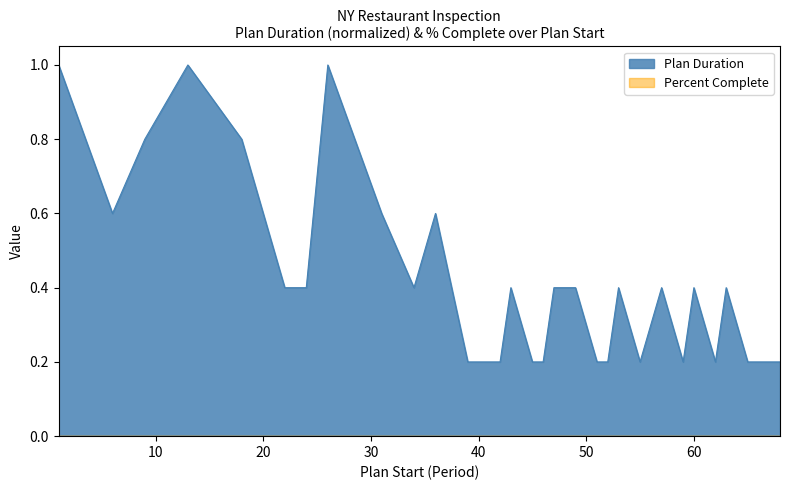

Reading left to right, transcribe all the data shown in this chart.

1.0	0.6	0.8	1.0	0.8	0.4	0.4	1.0	0.6	0.4	0.6	0.2	0.2	0.2	0.2	0.4	0.2	0.2	0.4	0.4	0.2	0.2	0.4	0.2	0.4	0.2	0.4	0.2	0.4	0.2	0.2	0.2